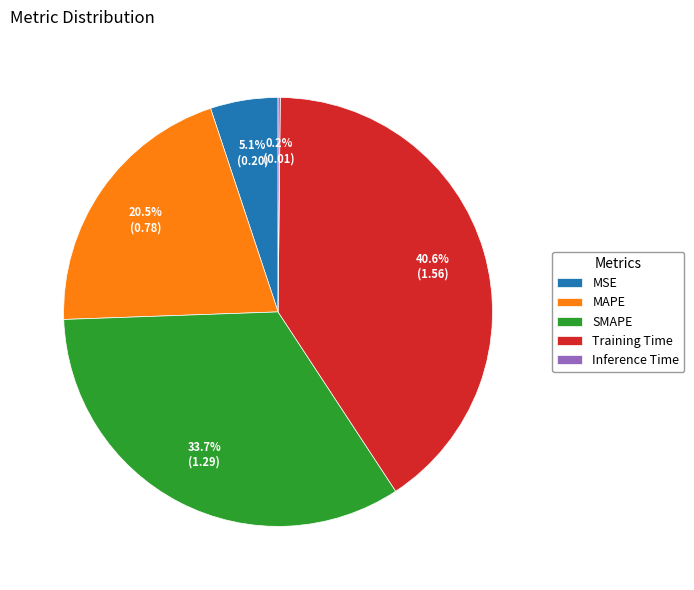

Is MSE the majority of the pie?

No